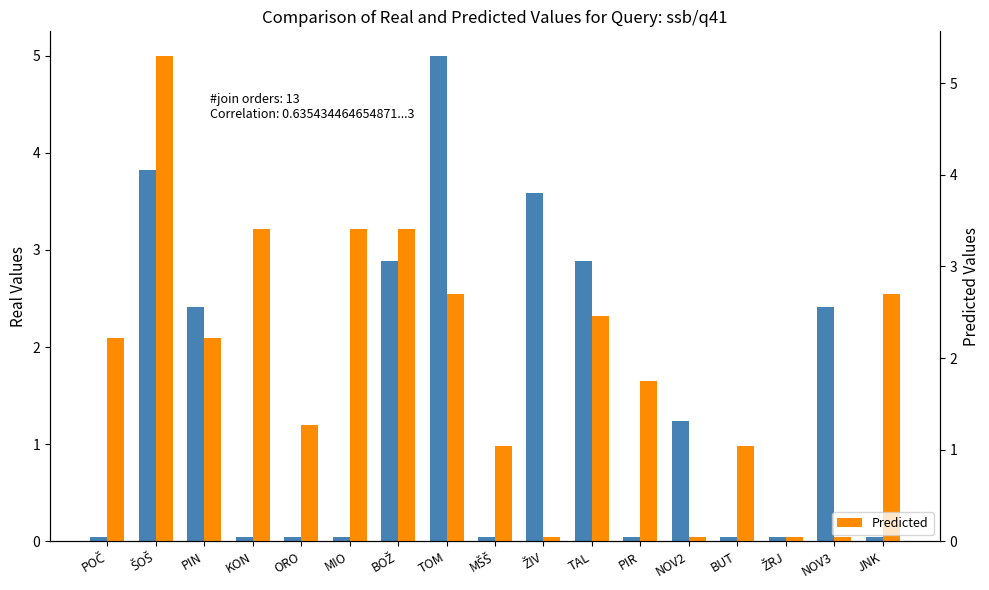

What is the sum of the Real values at ŽRJ and PIR?

0.1